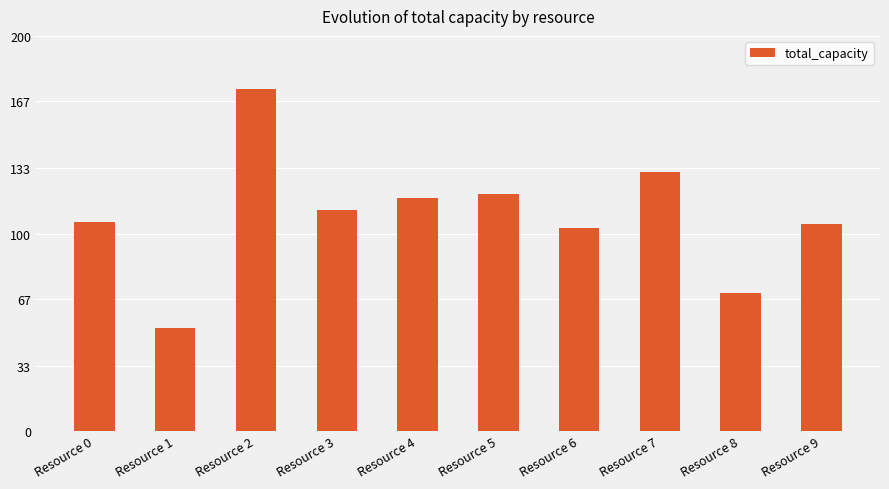

Reading left to right, list all the values displayed in this chart.

106	52	173	112	118	120	103	131	70	105